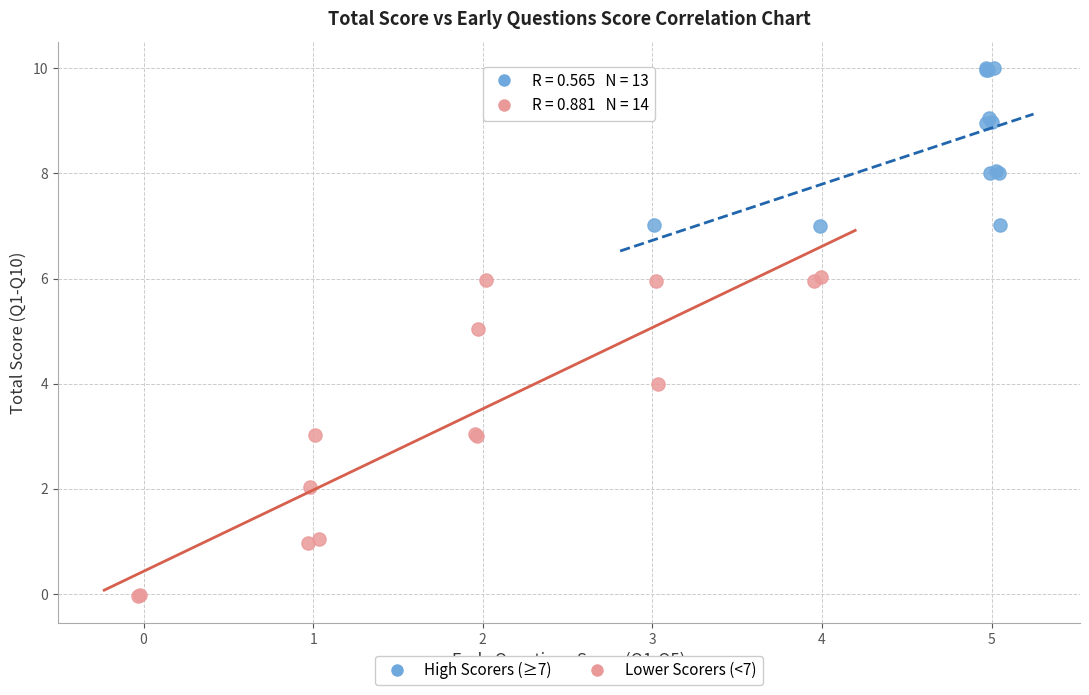

Which series reaches the minimum Y coordinate?

Lower Scorers (<7)